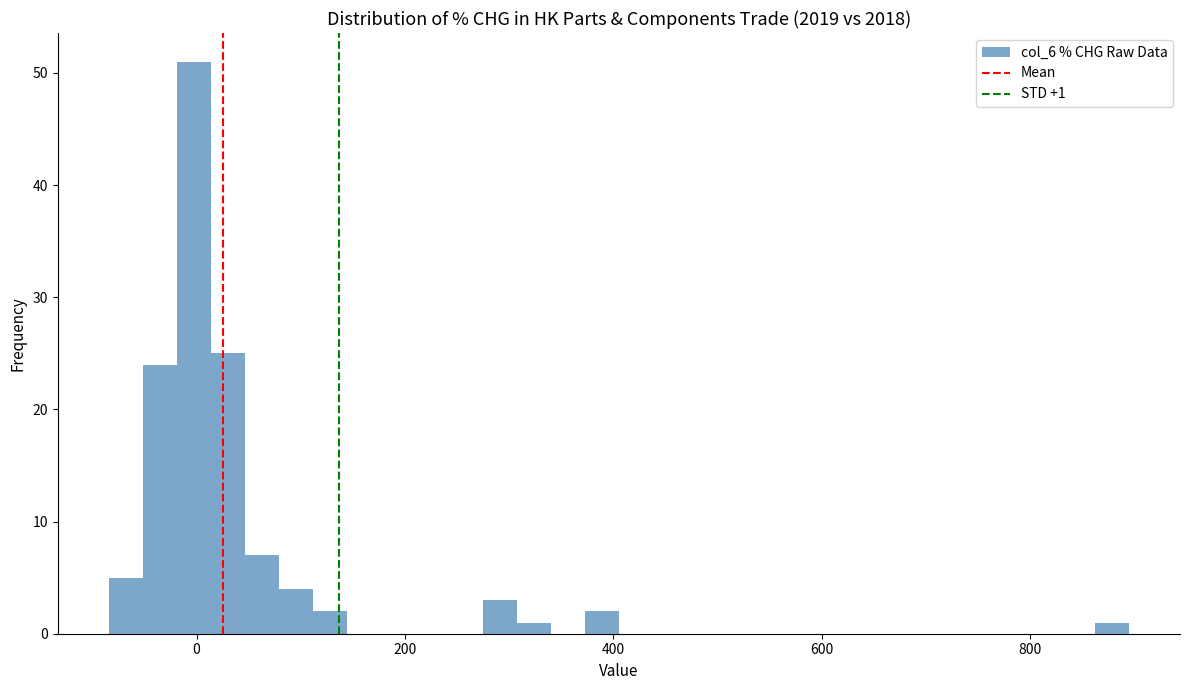

Read against the x-axis, roughly where is the centre of the tallest bar?

0